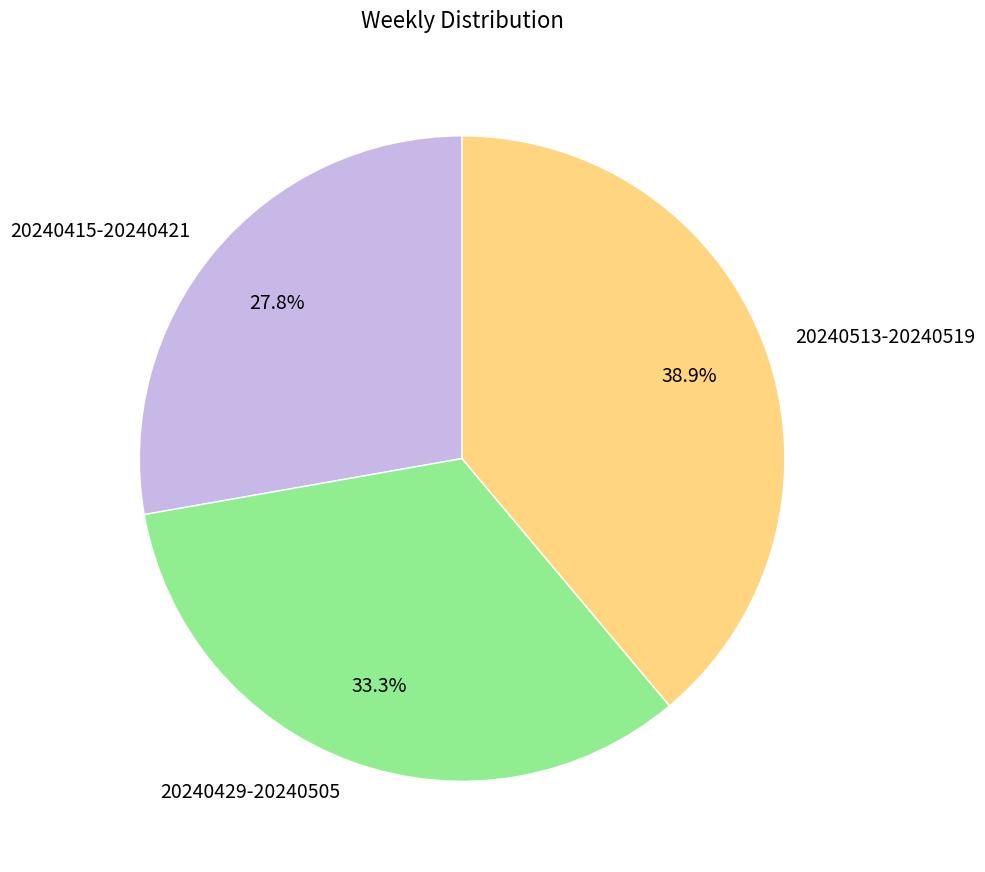

To the nearest percent, what is the difference between the largest and smallest slice percentages?

11%